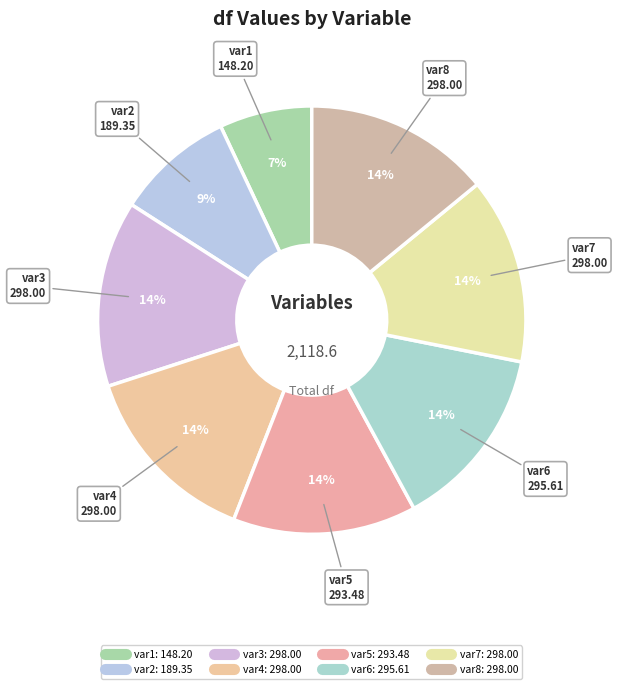

Combined, do var4 and var7 account for over 50%?

No